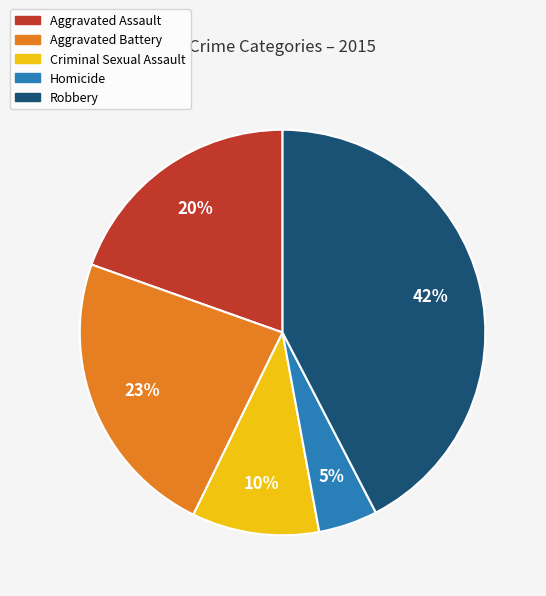

Which has a higher value, Aggravated Assault or Robbery?

Robbery